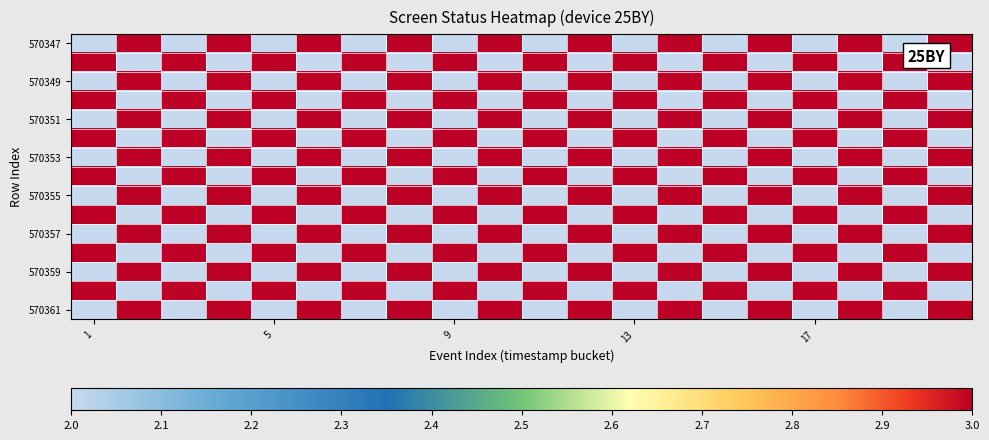

At which category does the chart reach its minimum across all series?

1